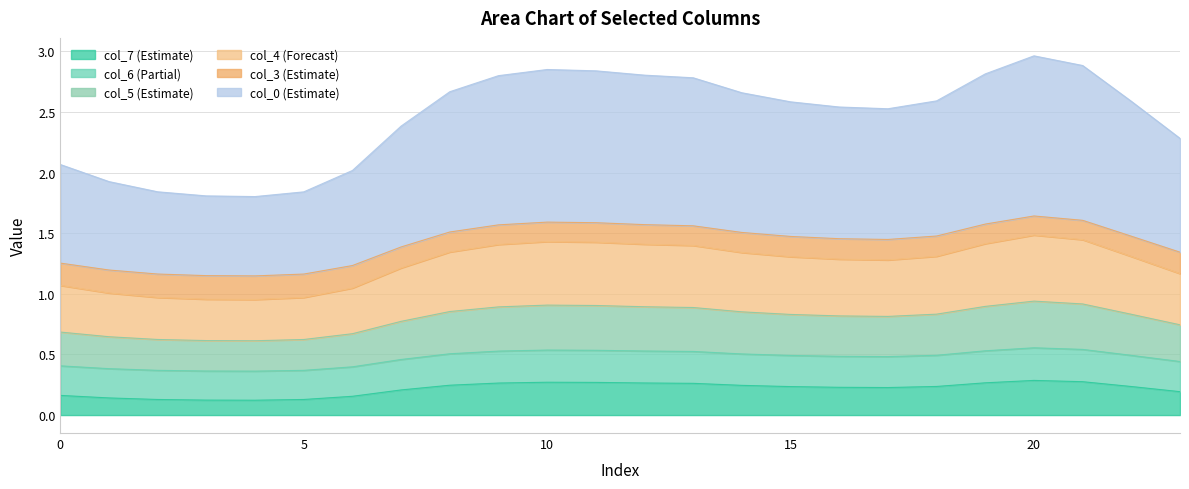

True or false: col_4 has more than 2 interior local peaks.

False